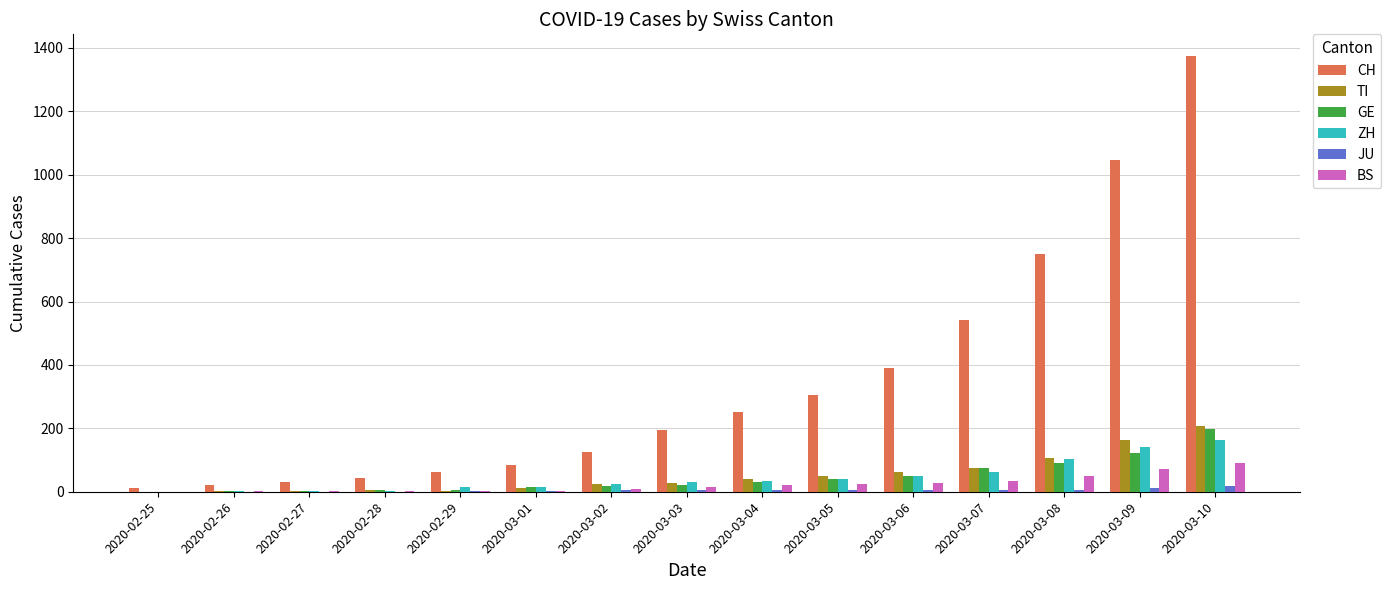

What is the total value across all series at 2020-02-26?

27